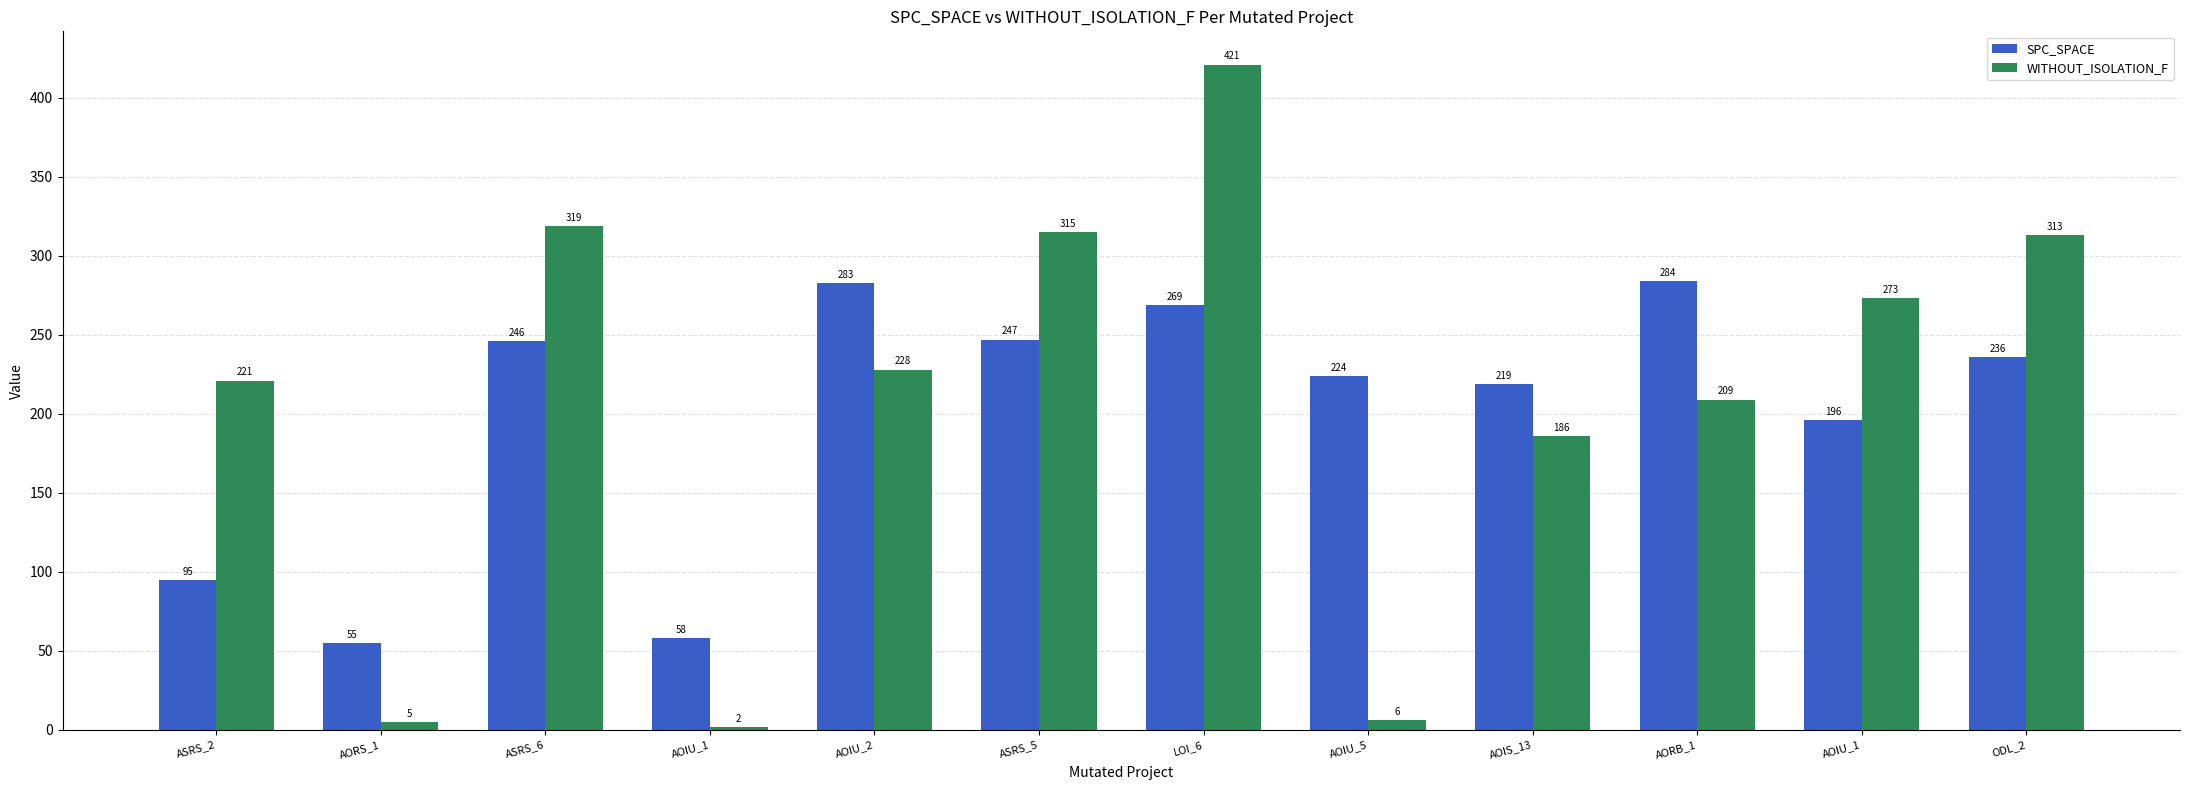

Between ASRS_5 and AORB_1, which series saw the biggest shift?

WITHOUT_ISOLATION_F